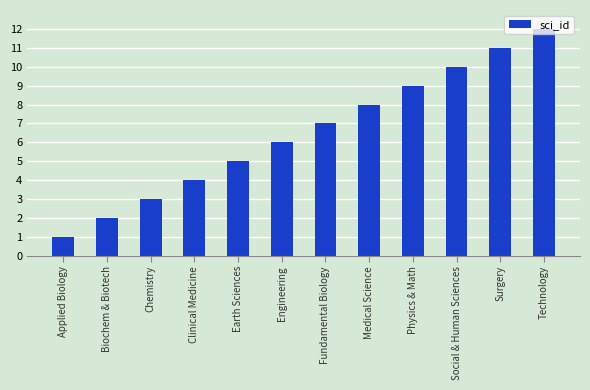

What is the sum of the values at Clinical Medicine and Applied Biology?

5